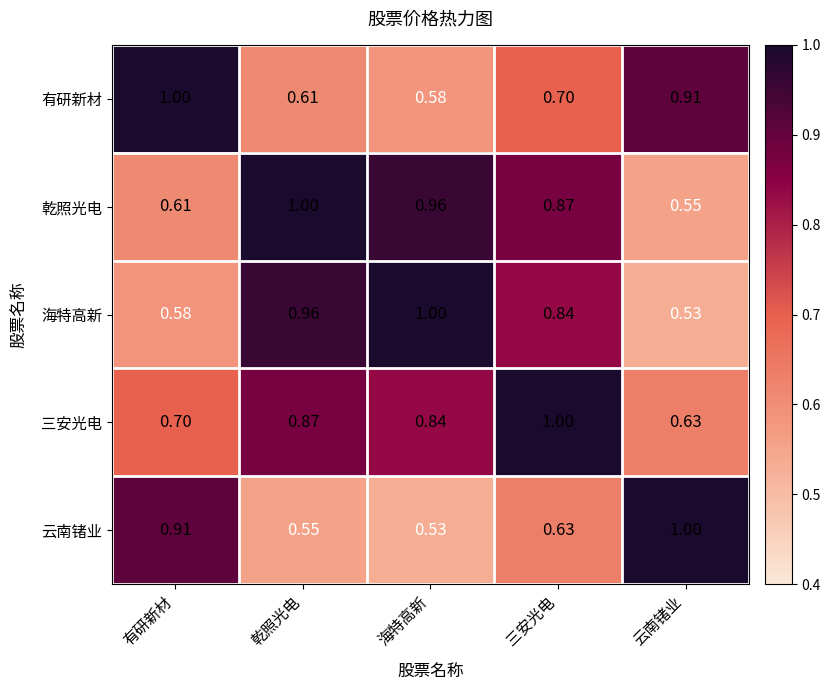

At which label does 有研新材 reach its minimum?

海特高新